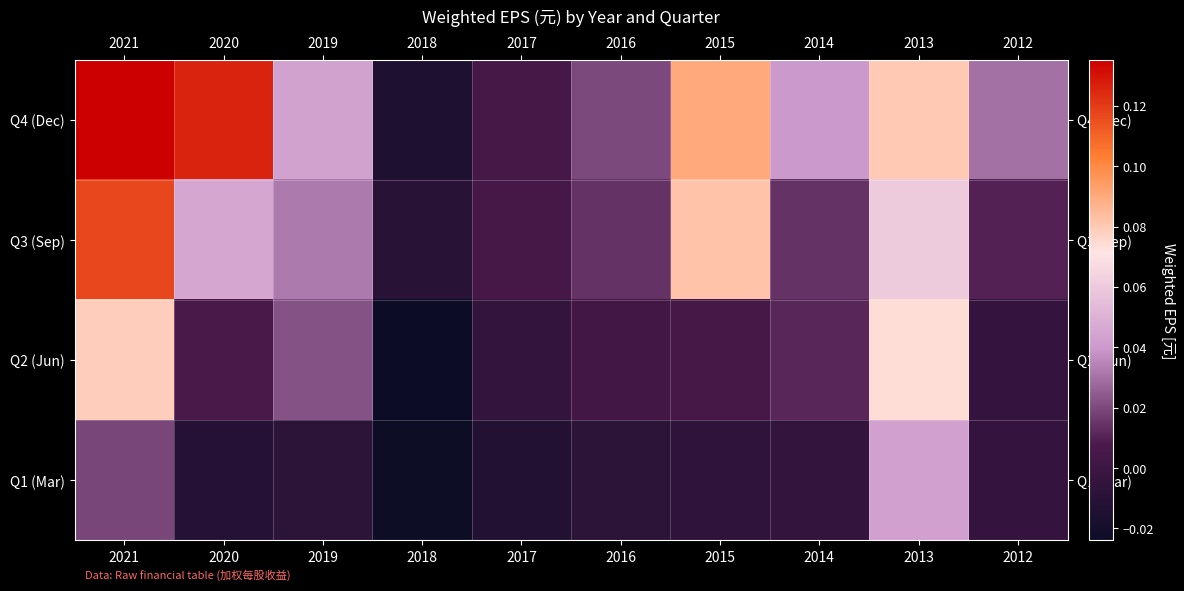

Reading left to right, what are all the values shown in this chart?

Q4 (Dec): 2021=0.1	2020=0.1	2019=0.0	2018=-0.0	2017=0.0	2016=0.0	2015=0.1	2014=0.0	2013=0.1	2012=0.0
Q3 (Sep): 2021=0.1	2020=0.0	2019=0.0	2018=-0.0	2017=0.0	2016=0.0	2015=0.1	2014=0.0	2013=0.1	2012=0.0
Q2 (Jun): 2021=0.1	2020=0.0	2019=0.0	2018=-0.0	2017=-0.0	2016=0.0	2015=0.0	2014=0.0	2013=0.1	2012=-0.0
Q1 (Mar): 2021=0.0	2020=-0.0	2019=-0.0	2018=-0.0	2017=-0.0	2016=-0.0	2015=-0.0	2014=-0.0	2013=0.0	2012=-0.0